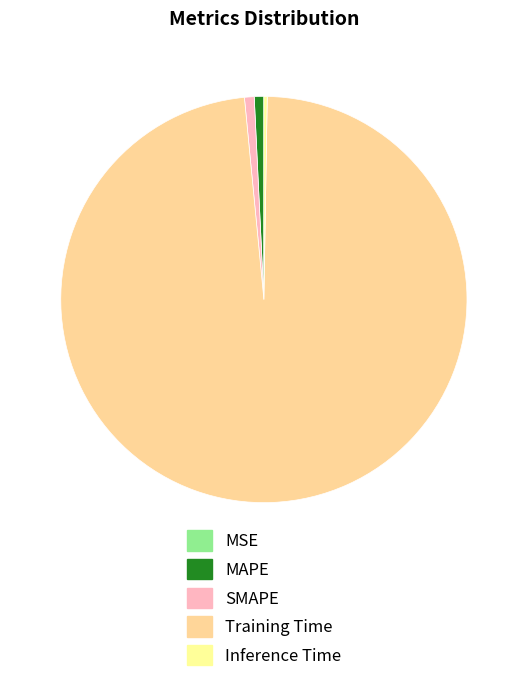

What is the largest slice in the pie chart?

Training Time